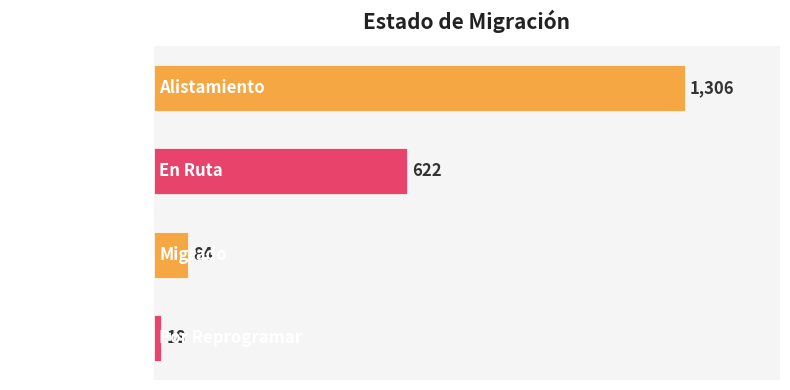

Is it true that the value at En Ruta is 1087?

False